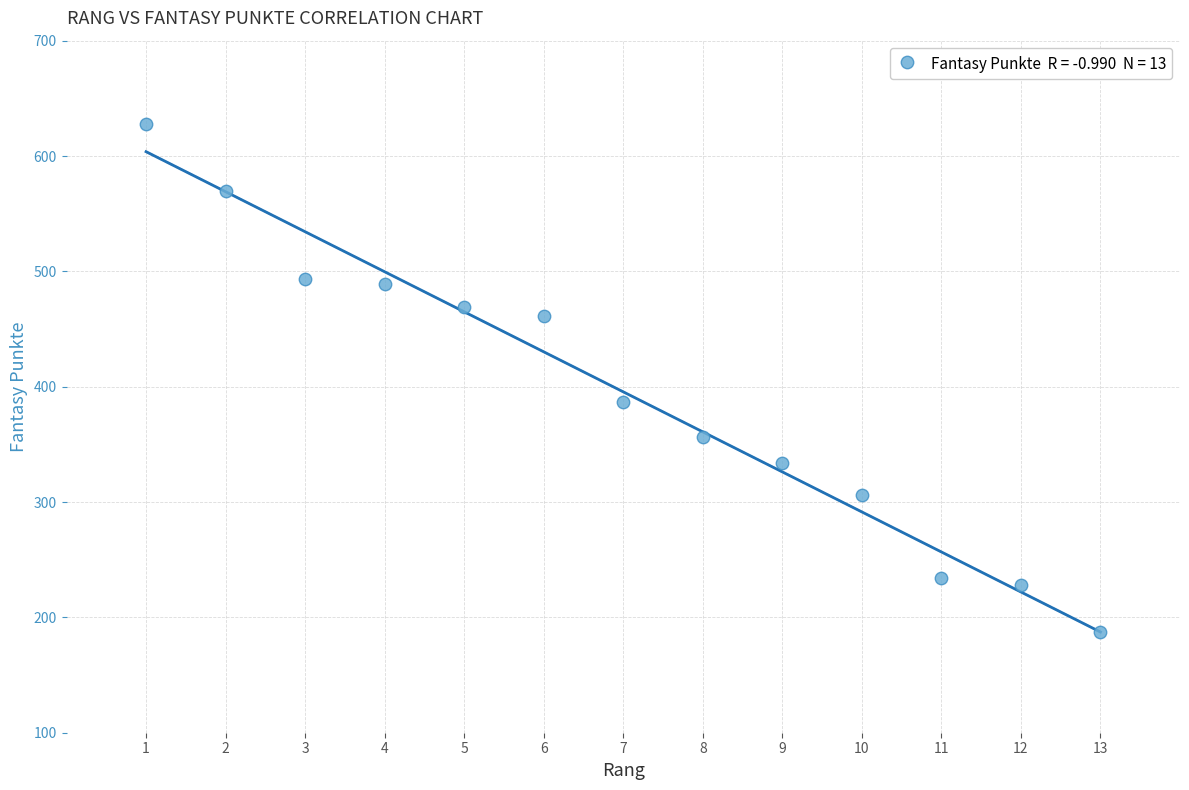

What is the range of Y values (max minus min)?

441